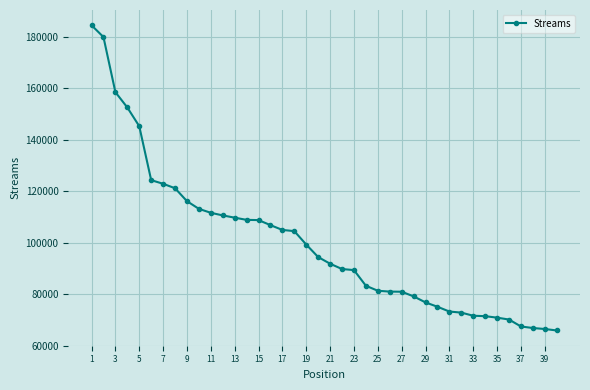

What is the greatest value displayed?

184429